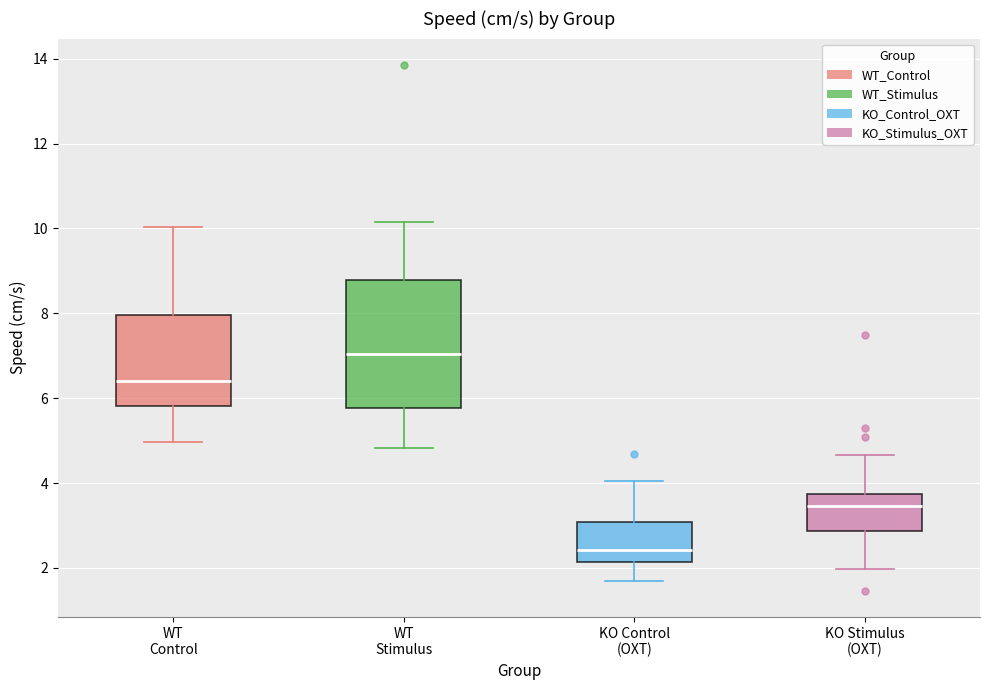

Reading left to right, transcribe this box plot: for each box, give where its median line is, the range the box spans, and where its two whiskers end, as read against the y-axis. The values are not printed on the chart, so give them approximately, as read against the axis.

WT Control: median 6.4, box 5.8 to 8.0, whiskers 5.0 to 10.0
WT Stimulus: median 7.0, box 5.8 to 8.8, whiskers 4.8 to 10.2
KO Control (OXT): median 2.4, box 2.2 to 3.0, whiskers 1.6 to 4.0
KO Stimulus (OXT): median 3.4, box 2.8 to 3.8, whiskers 2.0 to 4.6